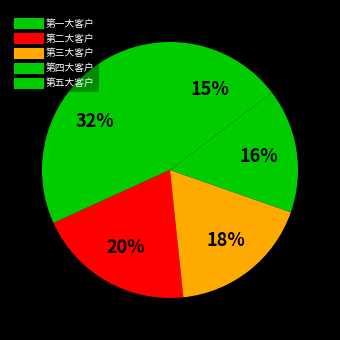

How many segments does this pie chart have?

5